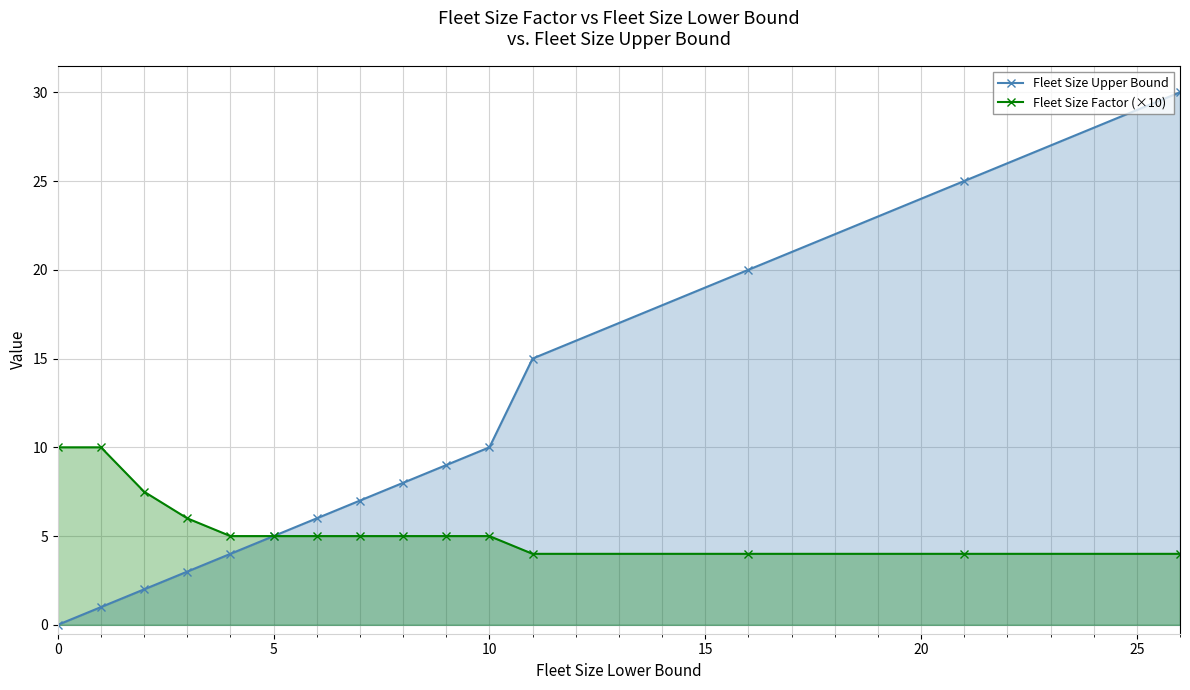

True or false: Fleet Size Upper Bound and Fleet Size Factor (×10) intersect in this chart.

False